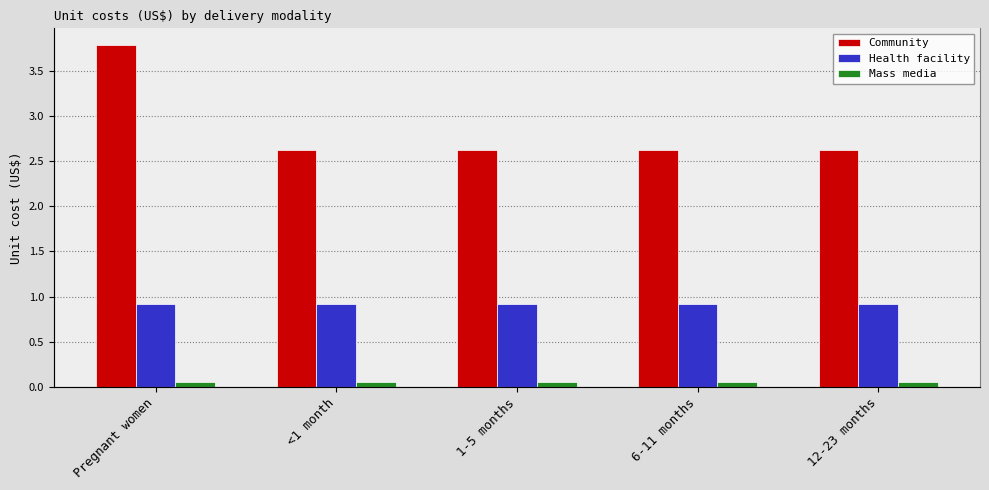

What is the label of the 5th bar from the right?

Pregnant women